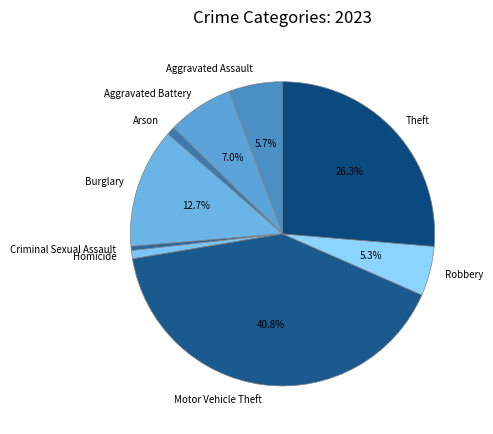

Is it true that Robbery is 13% of the pie?

False